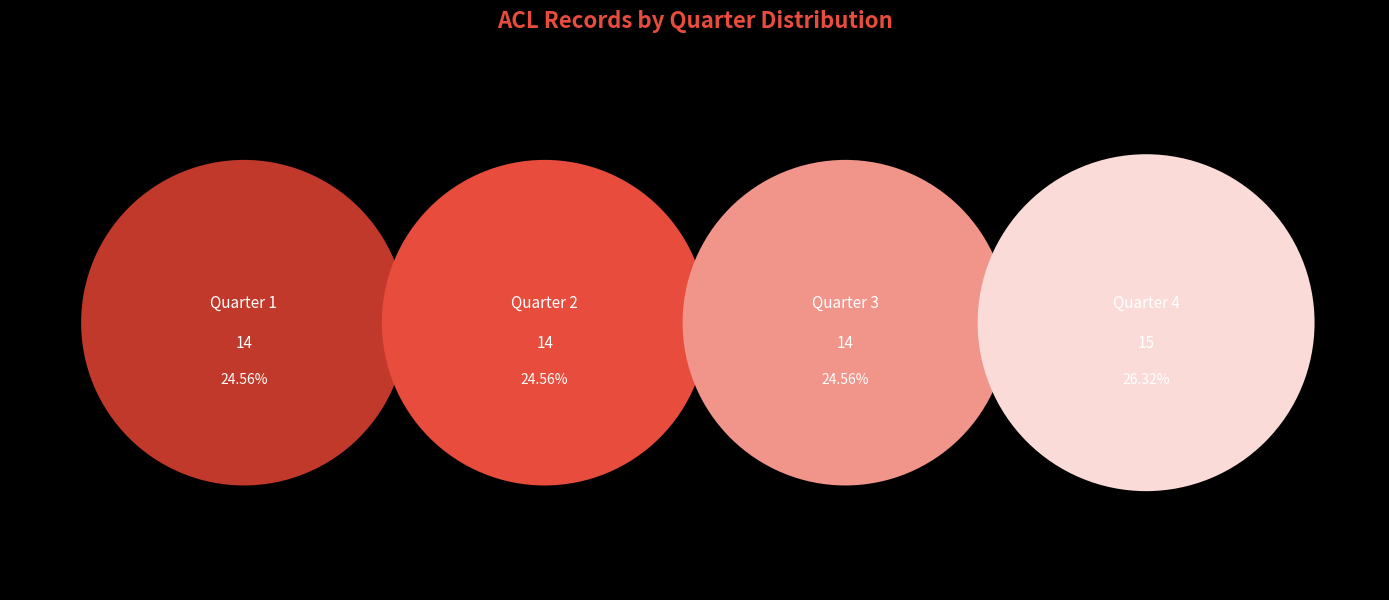

How many segments does this pie chart have?

4